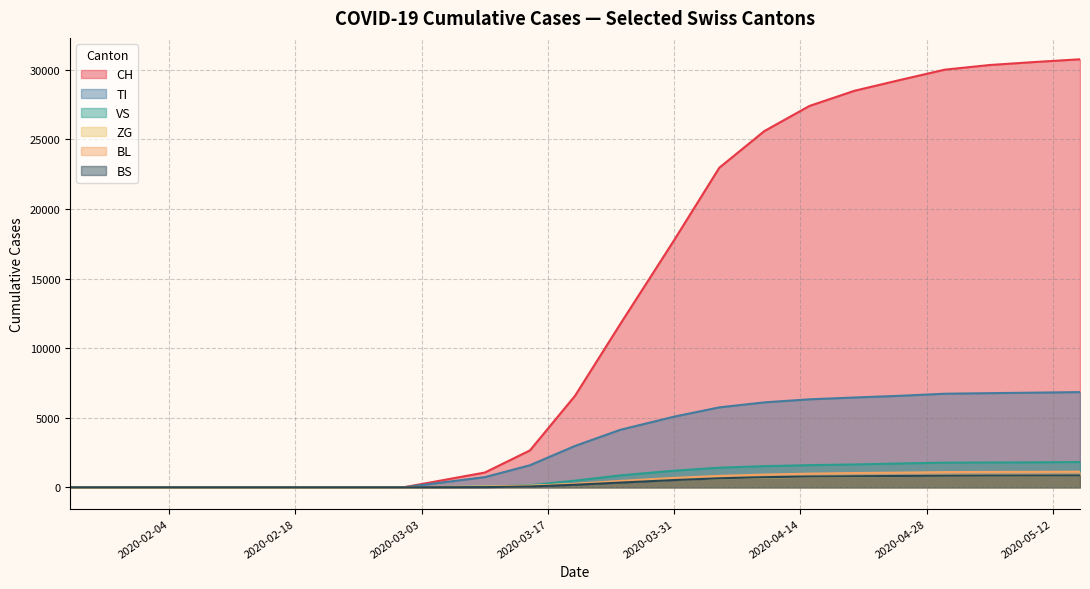

How many categories are shown in the chart?

18